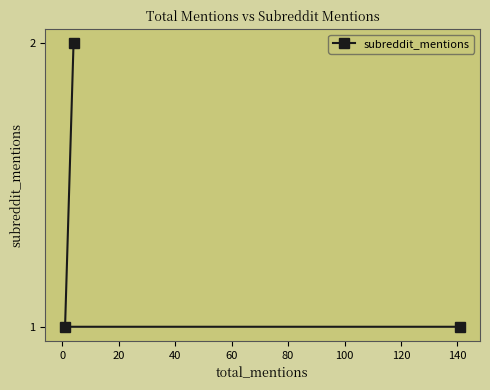

What is the maximum value shown in the chart?

2